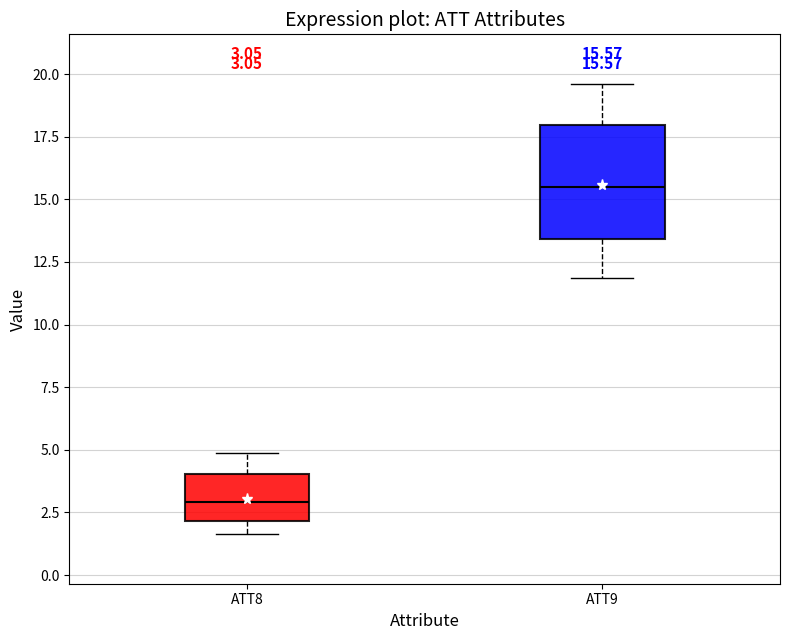

Which box has the lowest median line?

ATT8